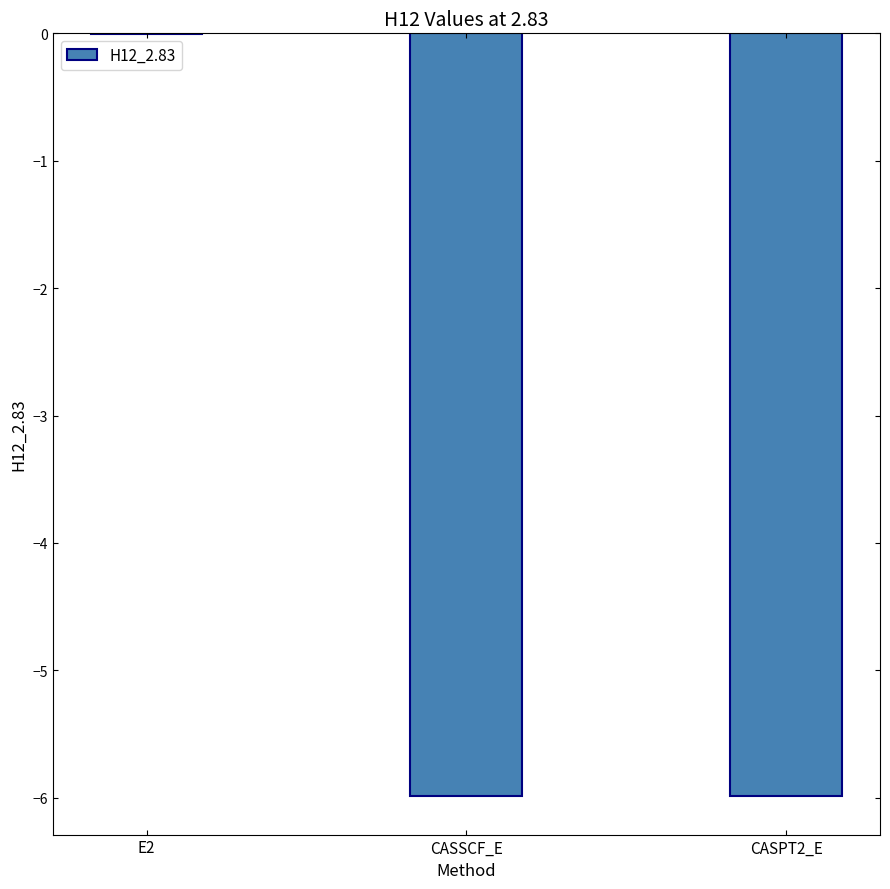

What is the sum of all values?

-12.0